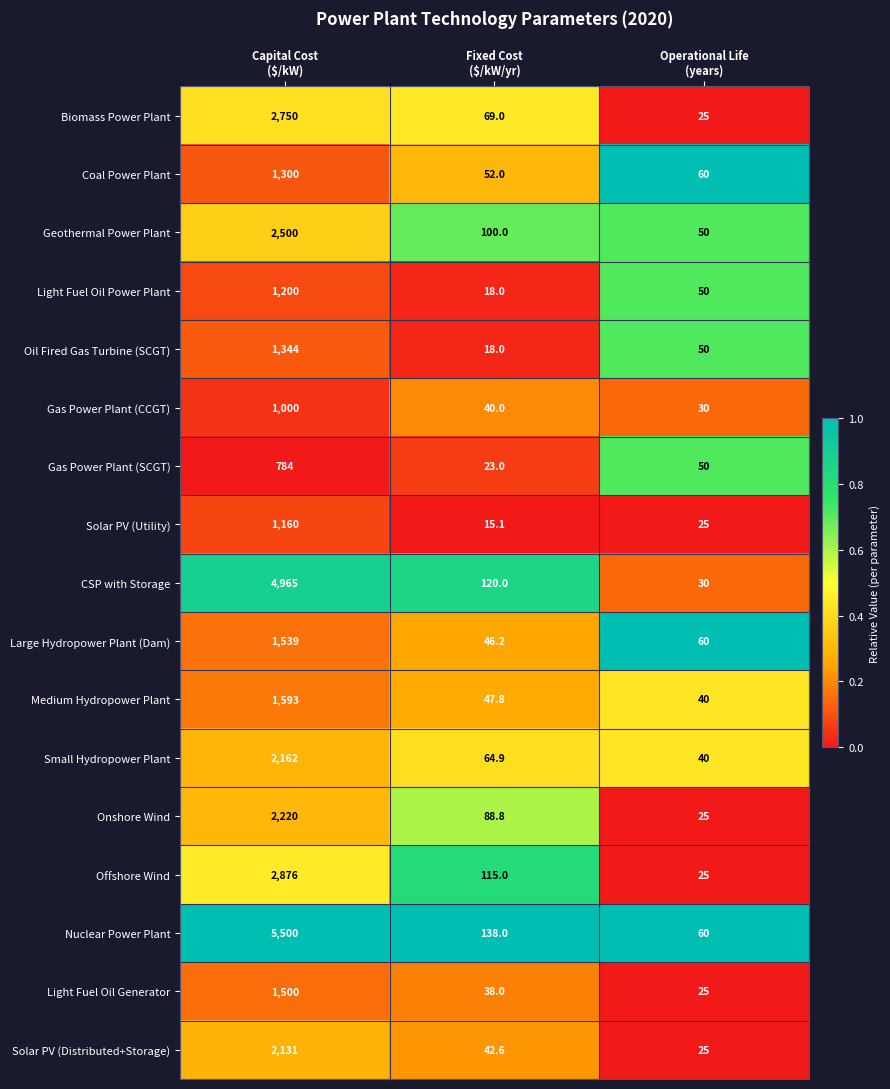

What is the difference between the maximum and second lowest values in the Coal Power Plant series?

1240.0